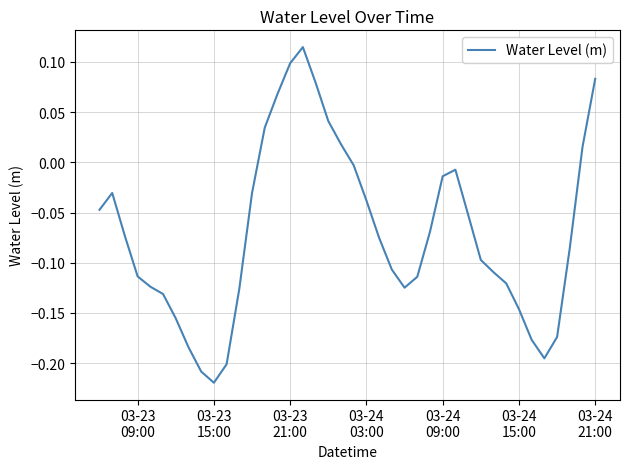

What is the difference between the maximum and minimum values?

0.3